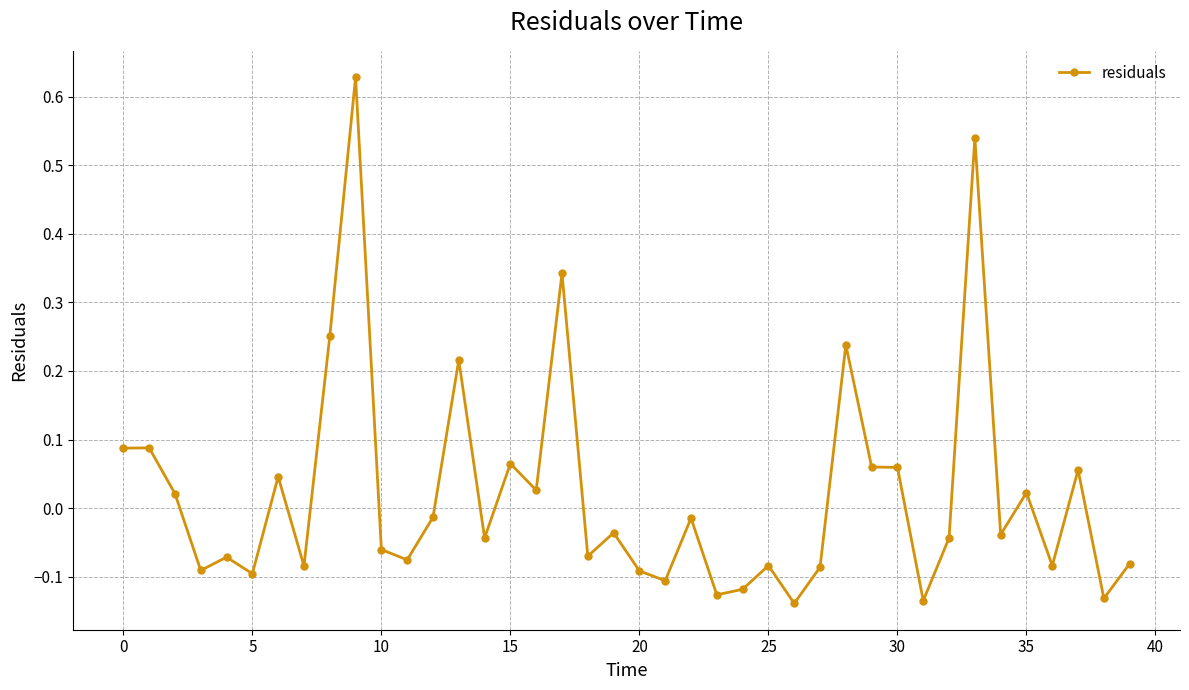

How many lines are shown in the chart?

1